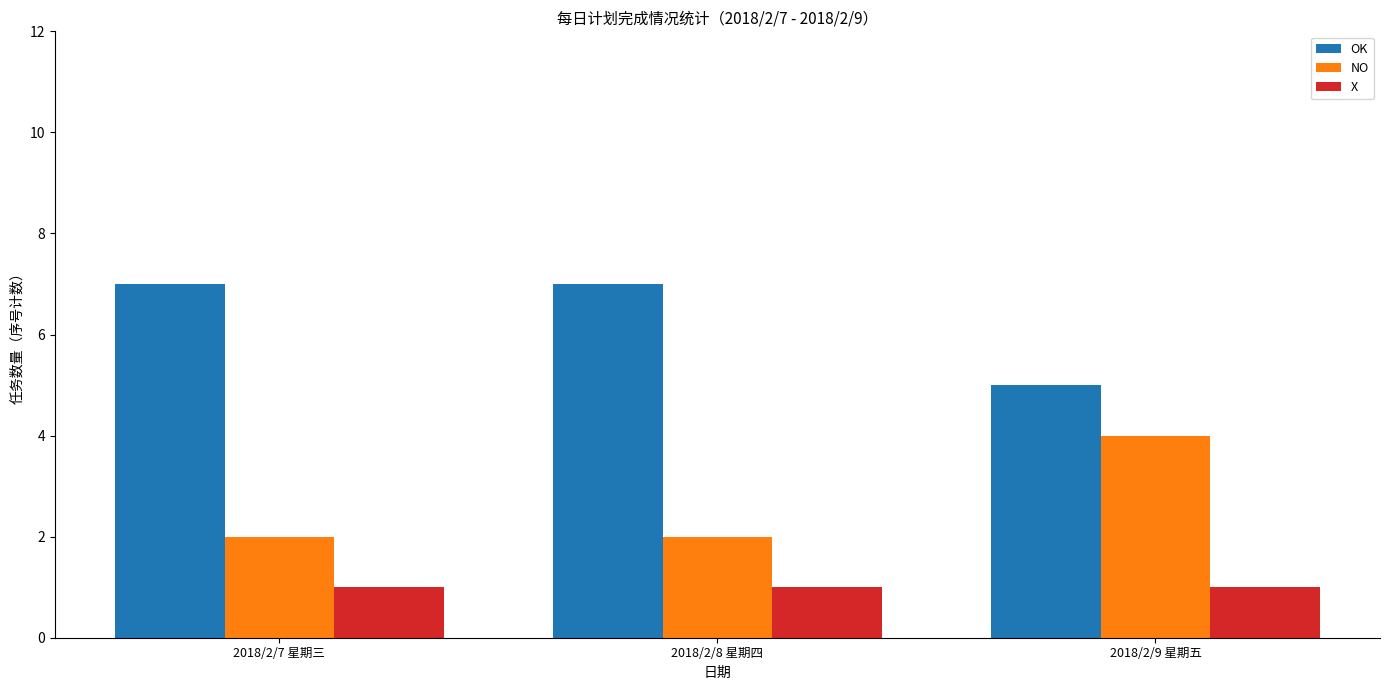

What is the highest value of the OK series?

7